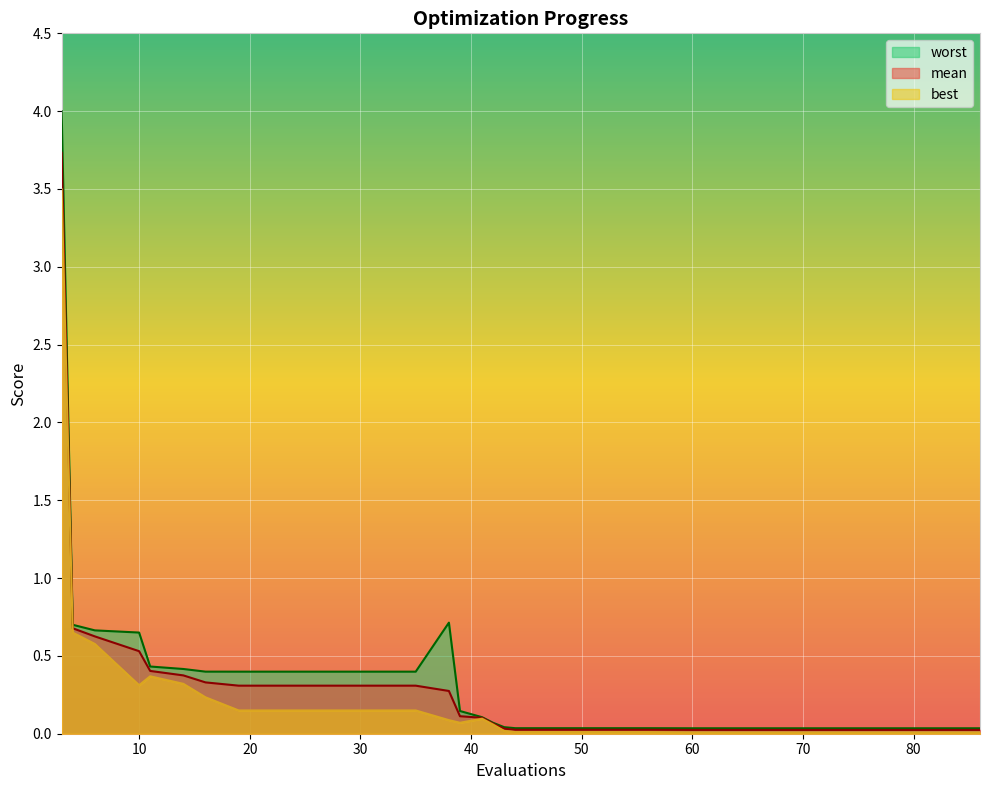

Which label corresponds to the smallest value in the chart?

70